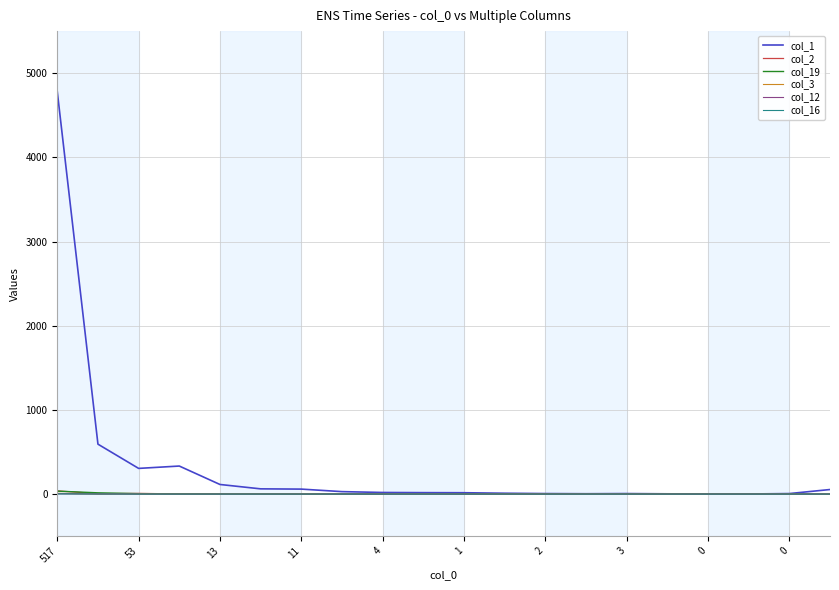

Which series has the largest total across all categories?

col_1